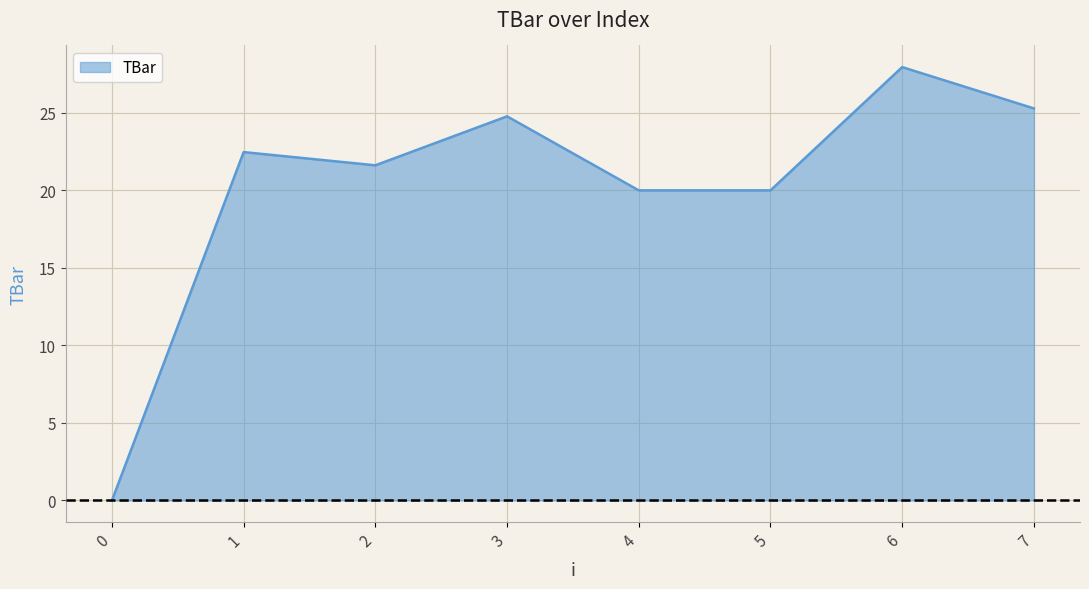

At which category does the data reach its first local peak?

1